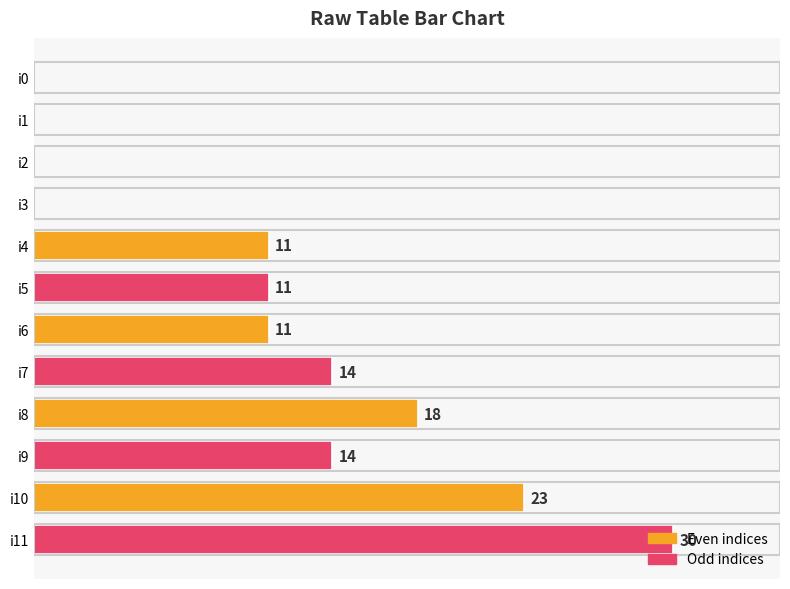

Which category has the highest value across all series?

i11